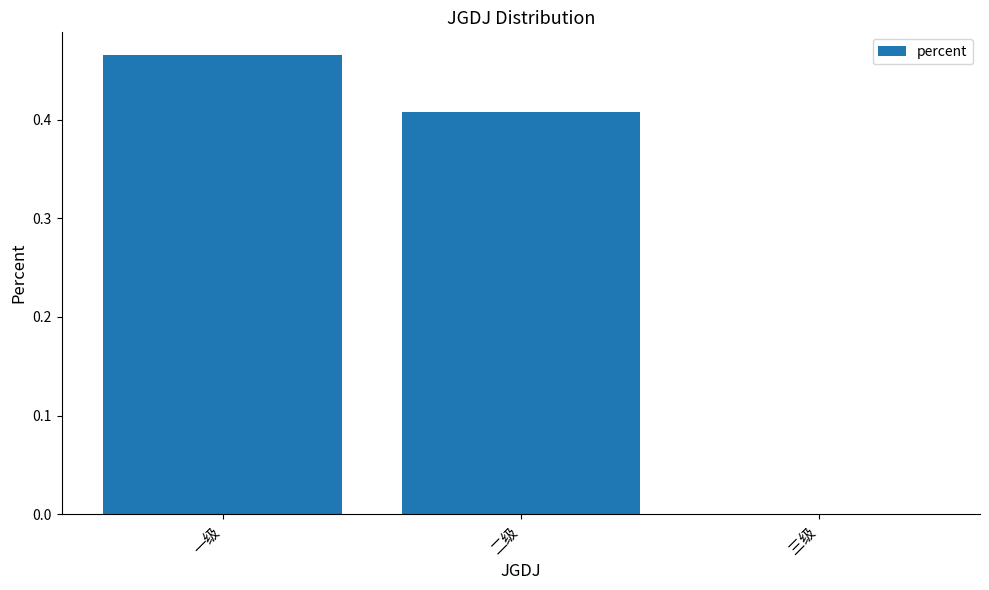

At which category does the chart reach its peak across all series?

一级